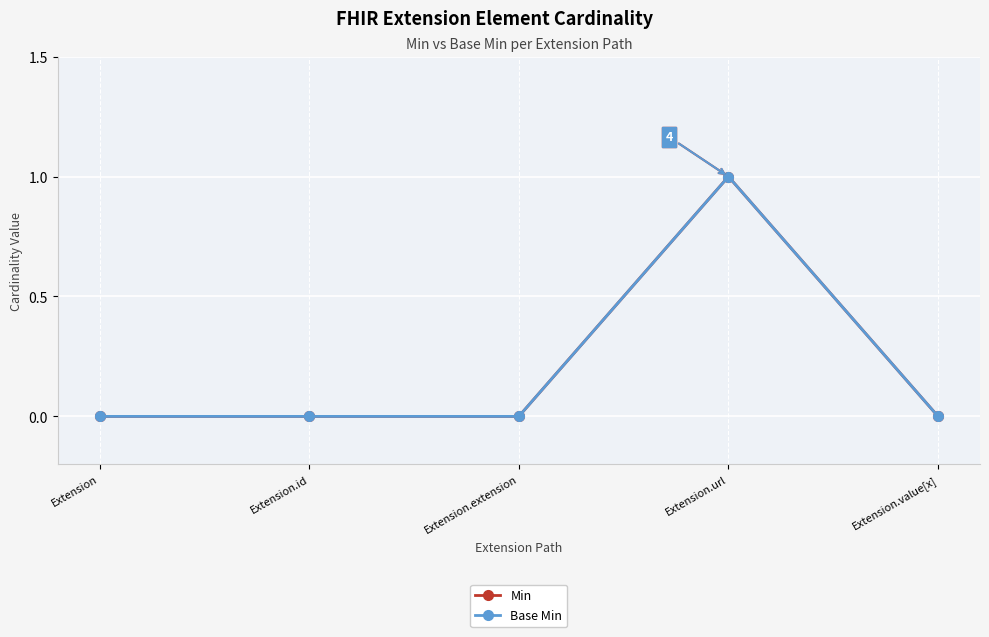

Is this an area chart (filled region under the line)?

No